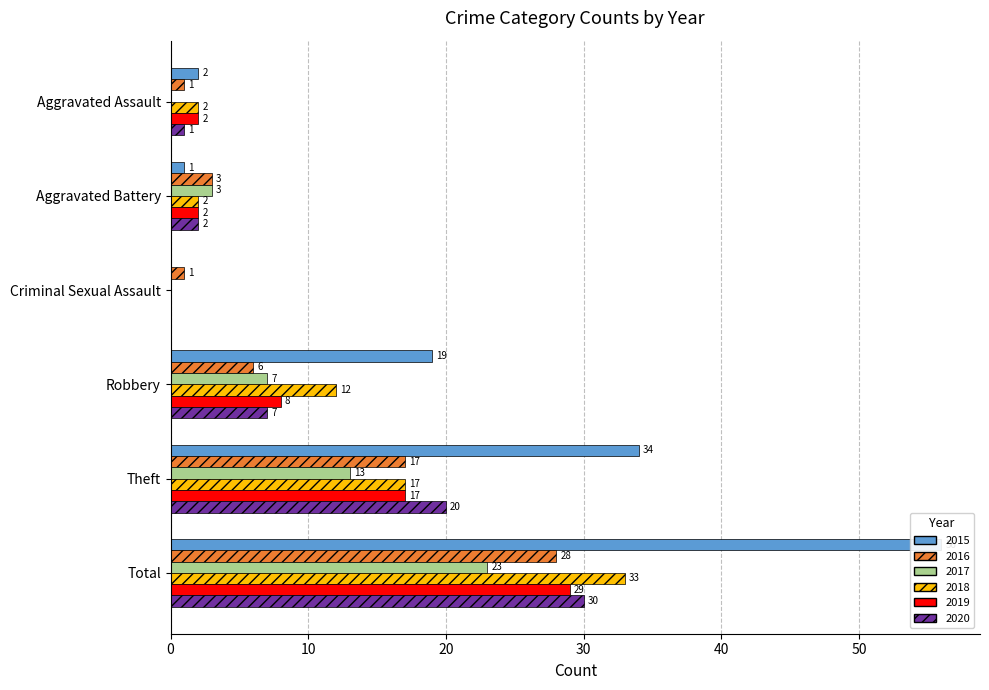

What is the sum of the 2017 values at Aggravated Assault and Total?

23